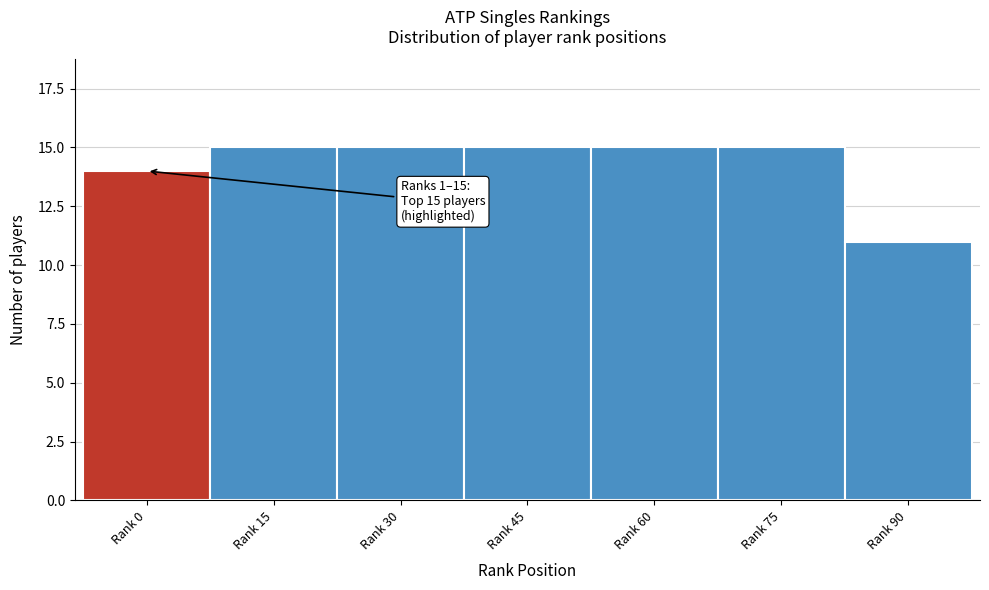

Reading right to left, list all the values displayed in this chart.

Rank 90=11	Rank 75=15	Rank 60=15	Rank 45=15	Rank 30=15	Rank 15=15	Rank 0=14